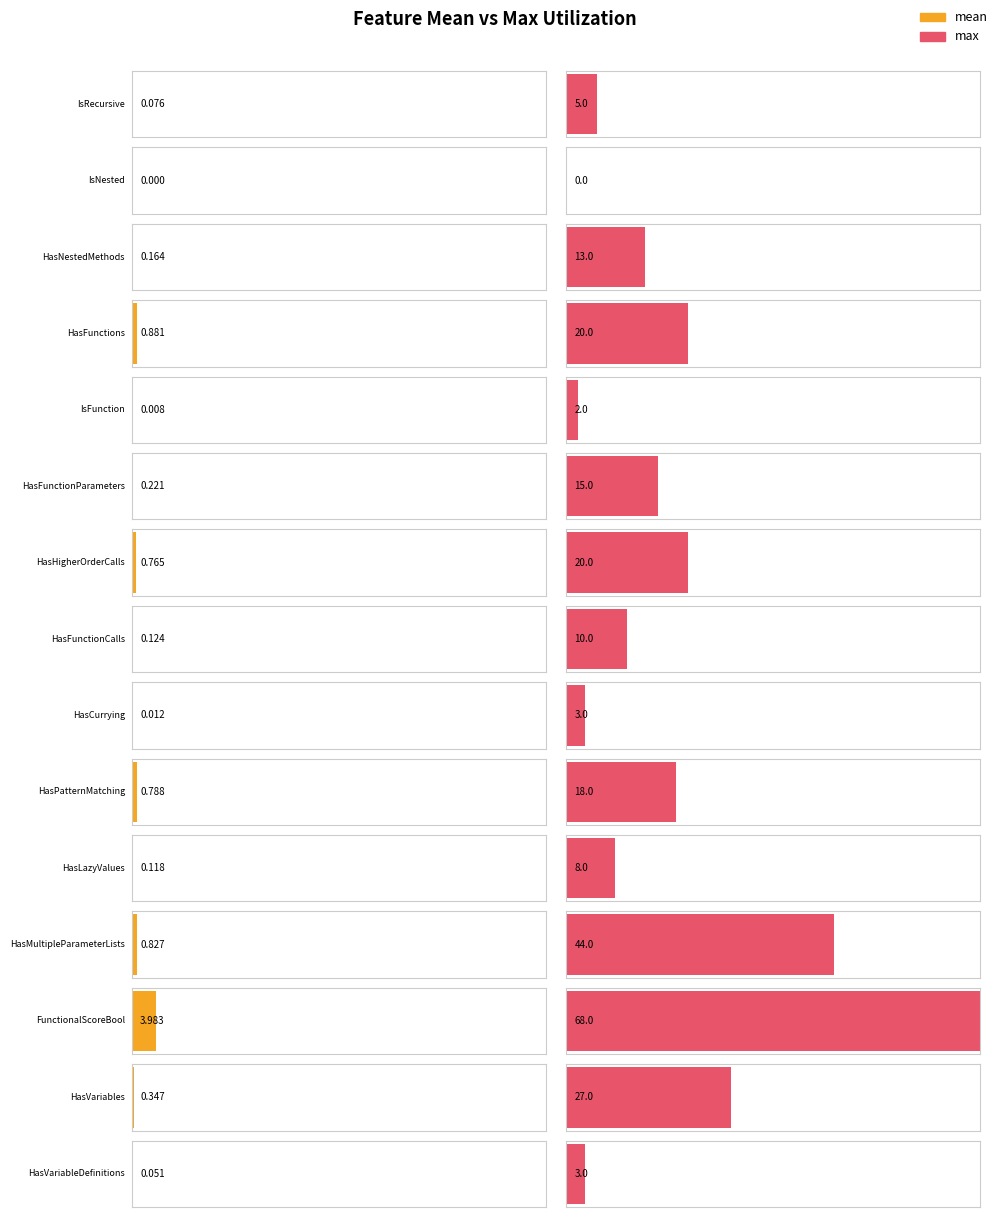

How many data points in mean are above 0?

14